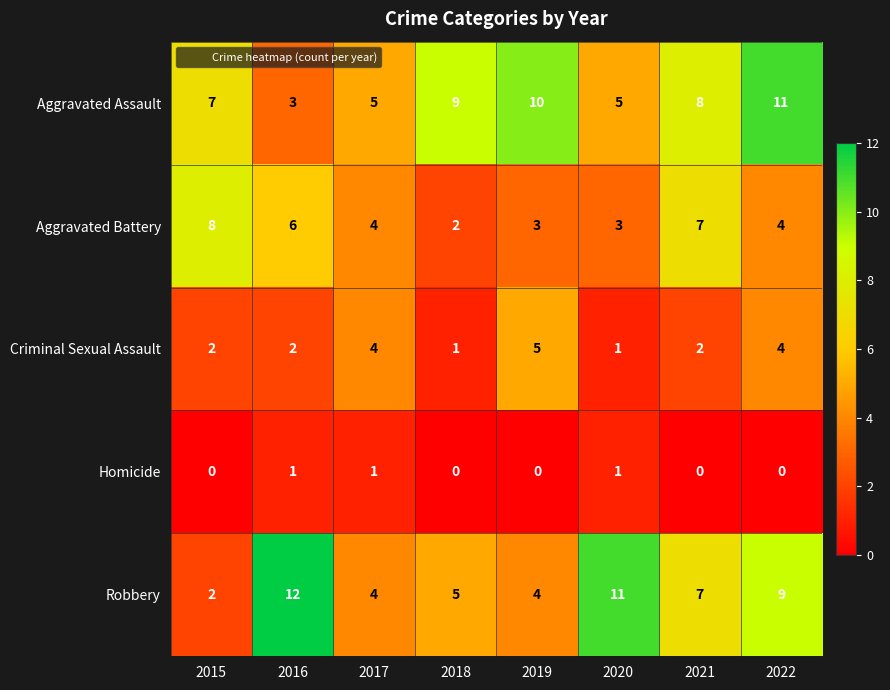

The value of Aggravated Assault at 2016 is 3. True or false?

True